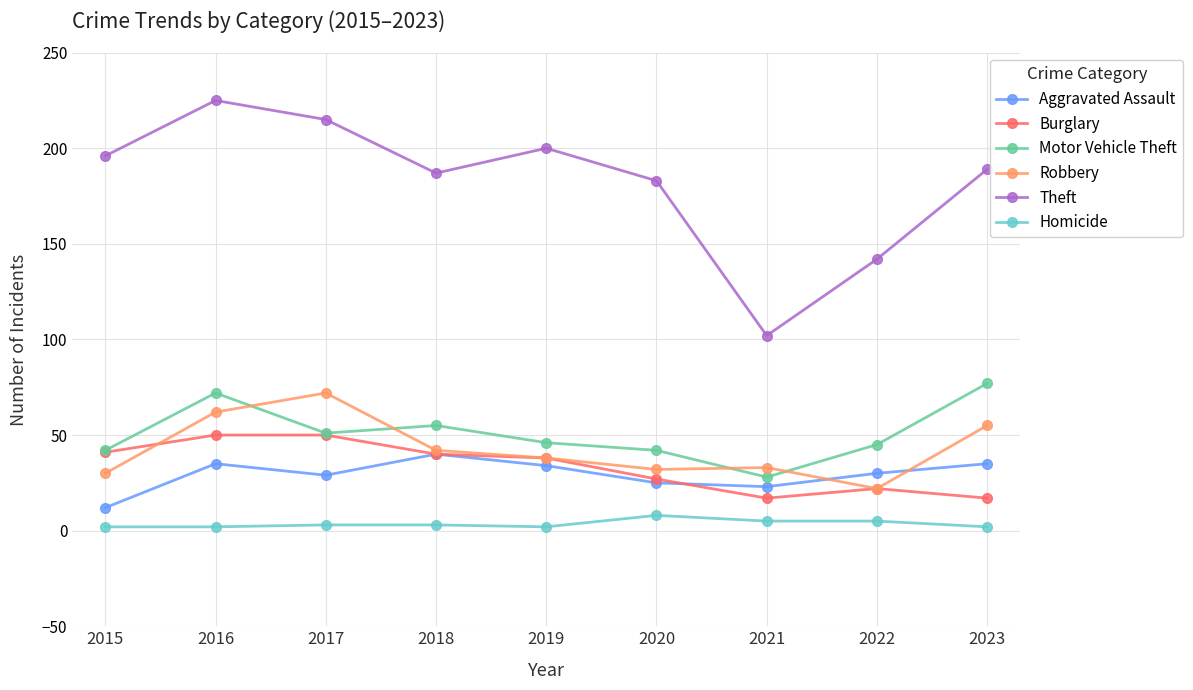

Which series has the largest total across all categories?

Theft